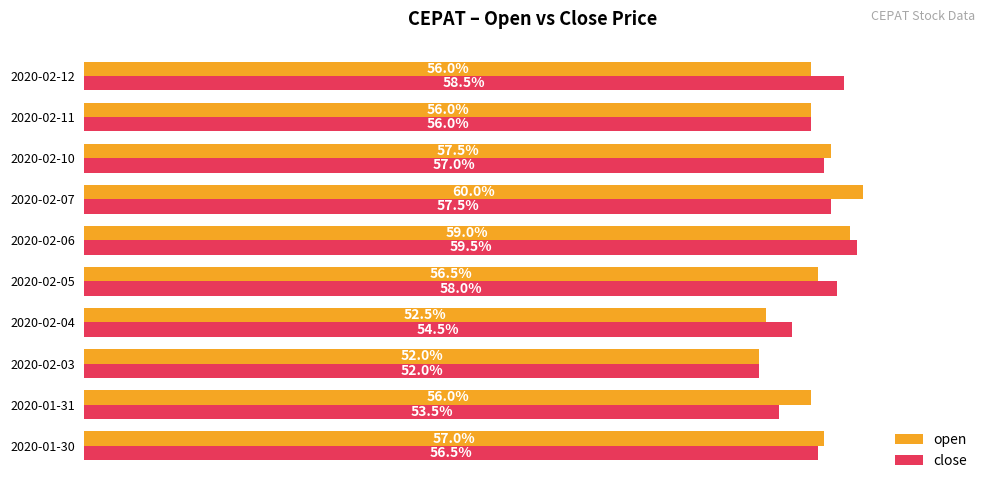

What are all the series names shown in the legend?

open, close